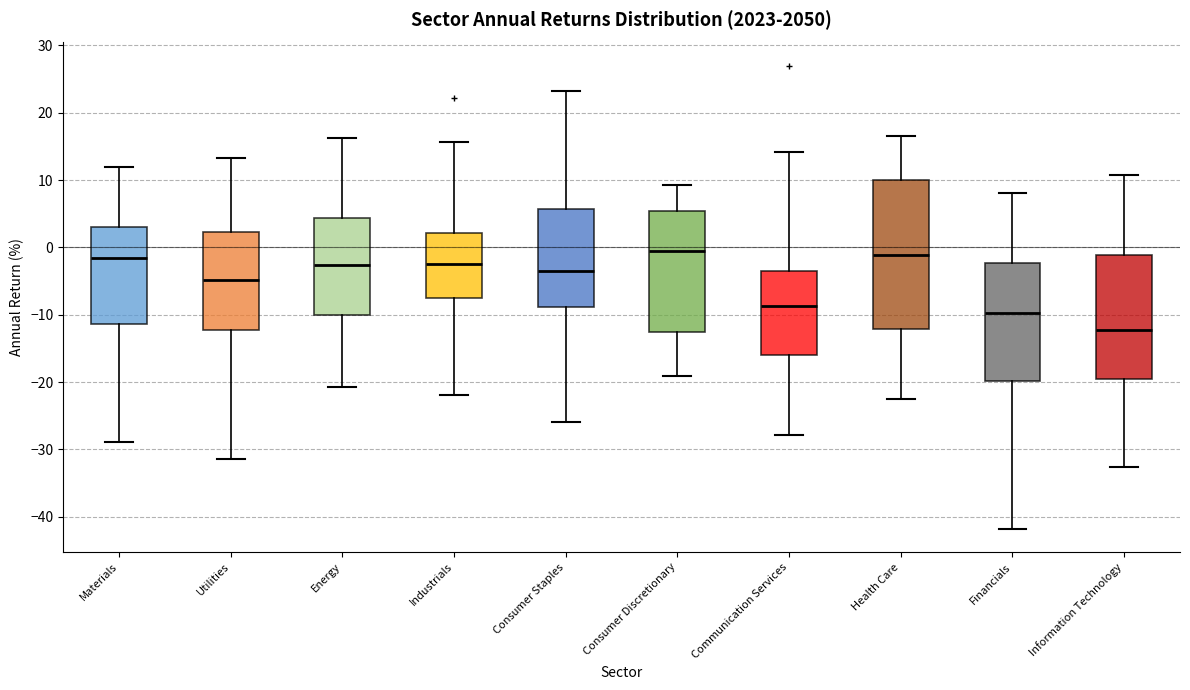

Reading left to right, read every box against the y-axis: the position of its median line, the range the box covers, and the ends of its whiskers. The values are not printed on the chart, so give them approximately, as read against the axis.

Materials: median -2, box -11 to 3, whiskers -29 to 12
Utilities: median -5, box -12 to 2, whiskers -31 to 13
Energy: median -3, box -10 to 4, whiskers -21 to 16
Industrials: median -2, box -8 to 2, whiskers -22 to 16
Consumer Staples: median -4, box -9 to 6, whiskers -26 to 23
Consumer Discretionary: median -1, box -13 to 5, whiskers -19 to 9
Communication Services: median -9, box -16 to -3, whiskers -28 to 14
Health Care: median -1, box -12 to 10, whiskers -23 to 16
Financials: median -10, box -20 to -2, whiskers -42 to 8
Information Technology: median -12, box -20 to -1, whiskers -33 to 11